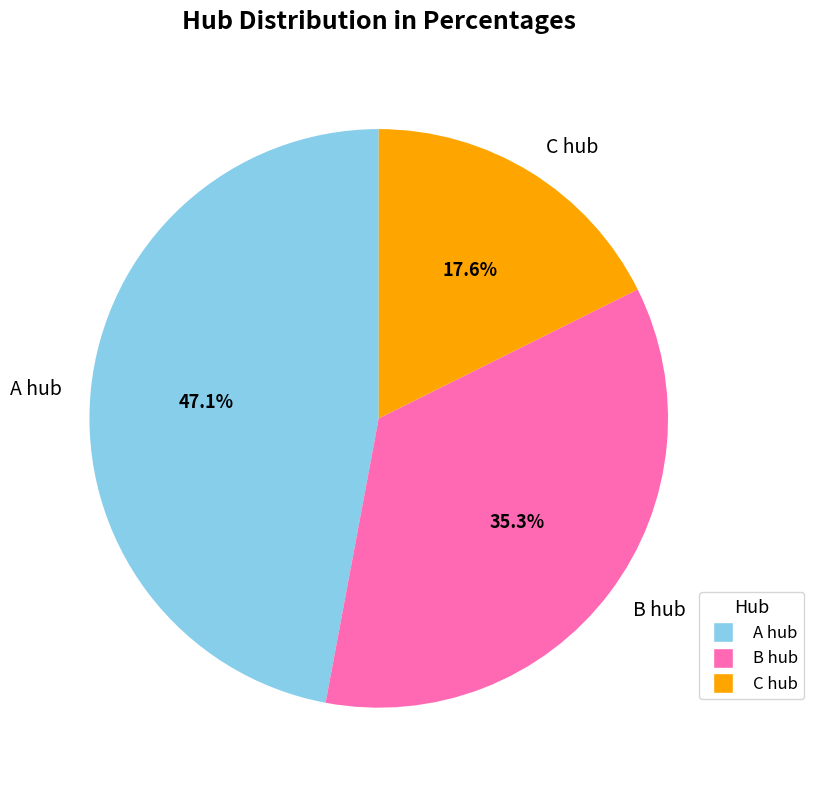

To the nearest percent, what percentage of the pie is B hub?

35%